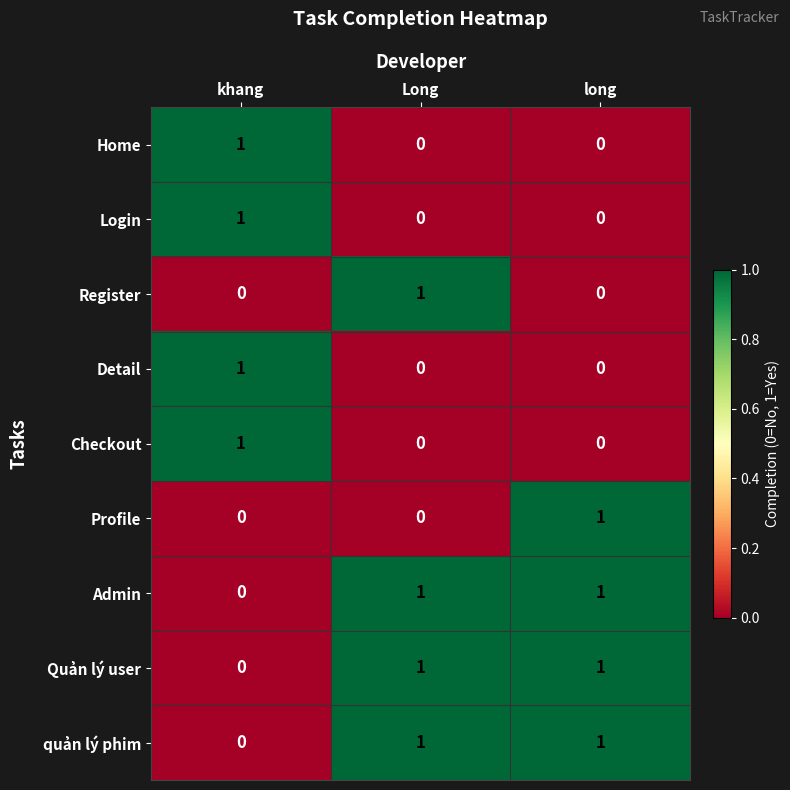

Count the number of categories in the chart.

3